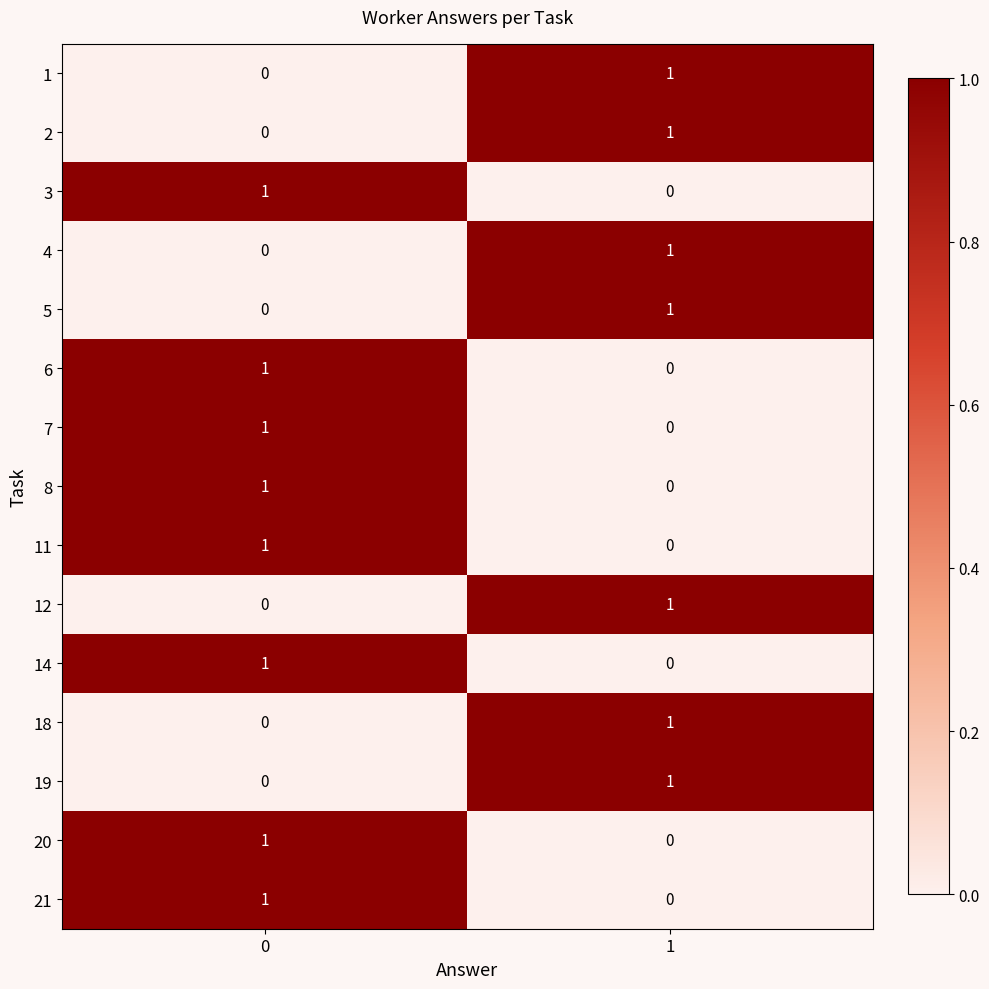

What is the total value across all series at 1?

7